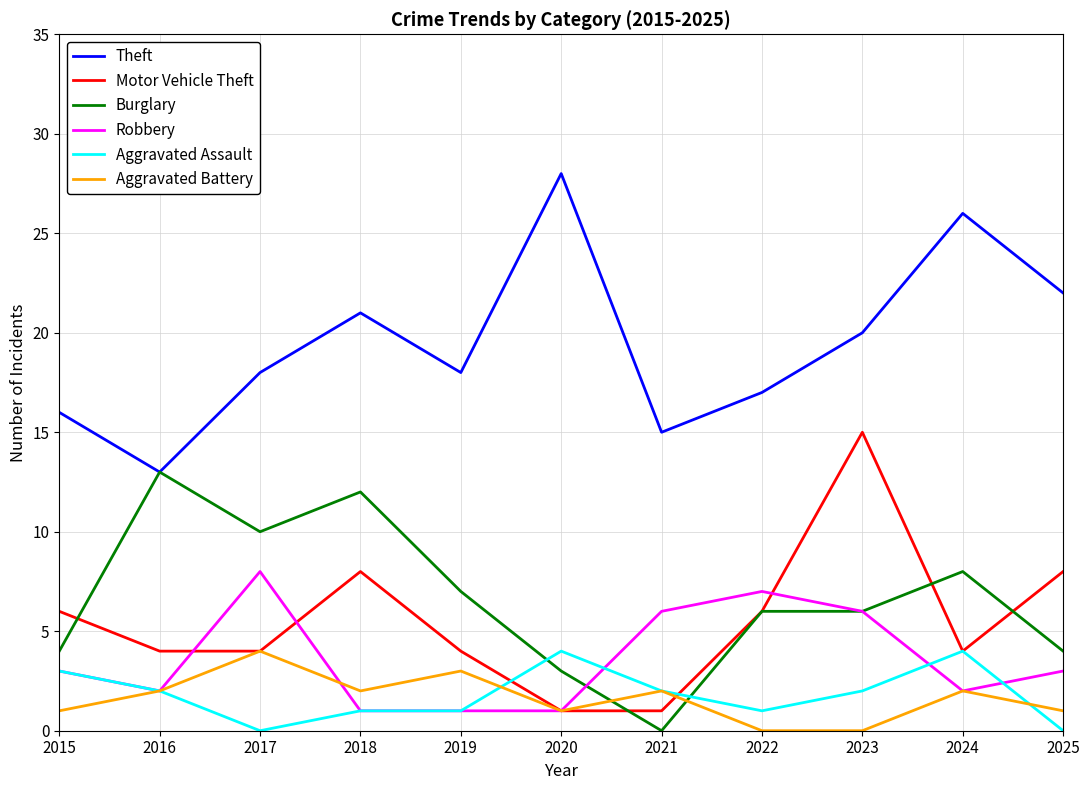

Which series has the largest total across all categories?

Theft